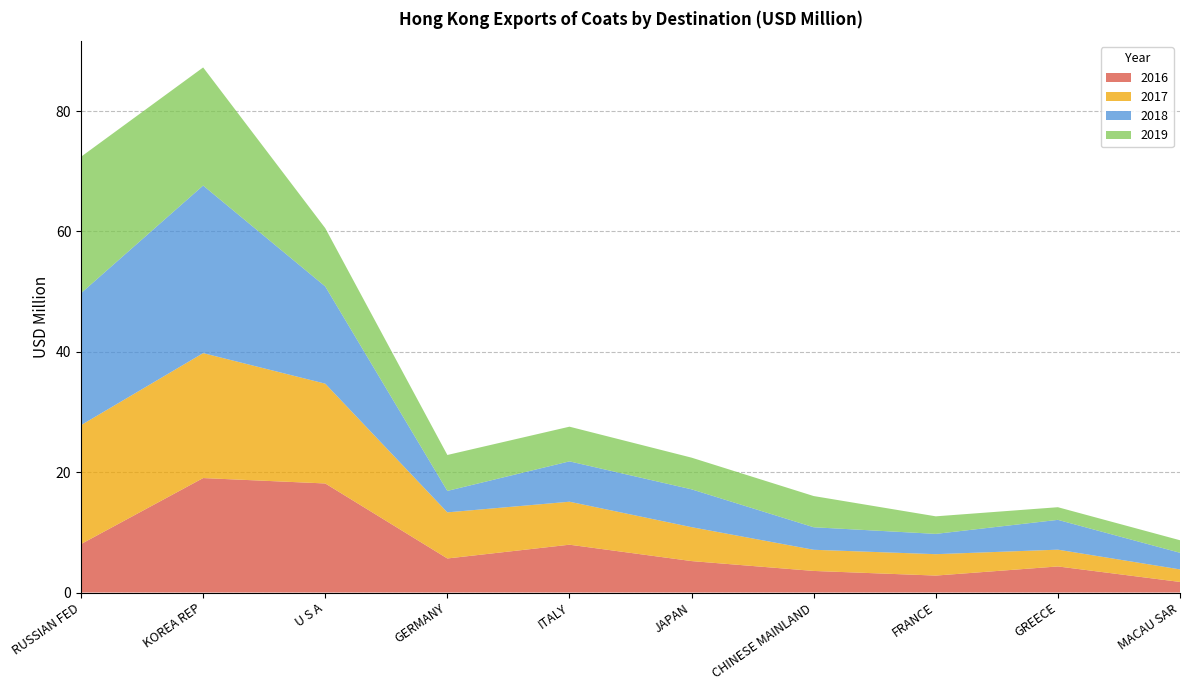

Reading left to right, extract all data points from this chart.

2016: RUSSIAN FED=8.1	KOREA REP=19.0	U S A=18.1	GERMANY=5.7	ITALY=7.9	JAPAN=5.2	CHINESE MAINLAND=3.6	FRANCE=2.8	GREECE=4.3	MACAU SAR=1.8
2017: RUSSIAN FED=19.8	KOREA REP=20.8	U S A=16.6	GERMANY=7.7	ITALY=7.1	JAPAN=5.6	CHINESE MAINLAND=3.5	FRANCE=3.6	GREECE=2.8	MACAU SAR=2.1
2018: RUSSIAN FED=21.9	KOREA REP=27.8	U S A=16.2	GERMANY=3.6	ITALY=6.7	JAPAN=6.3	CHINESE MAINLAND=3.7	FRANCE=3.4	GREECE=5.0	MACAU SAR=2.8
2019: RUSSIAN FED=22.7	KOREA REP=19.6	U S A=9.7	GERMANY=6.0	ITALY=5.8	JAPAN=5.3	CHINESE MAINLAND=5.2	FRANCE=2.9	GREECE=2.1	MACAU SAR=2.1